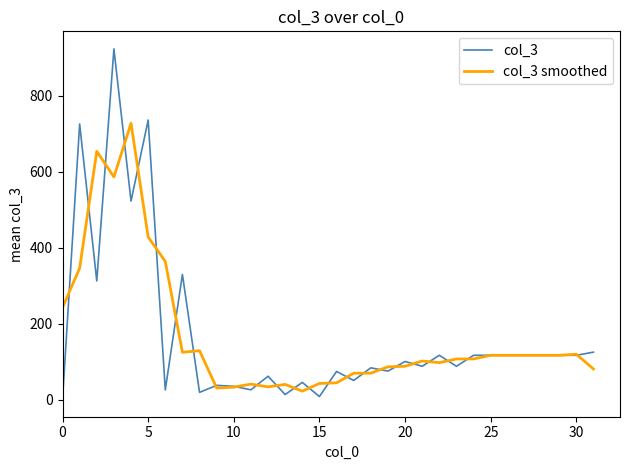

Which series has the widest spread of values?

col_3